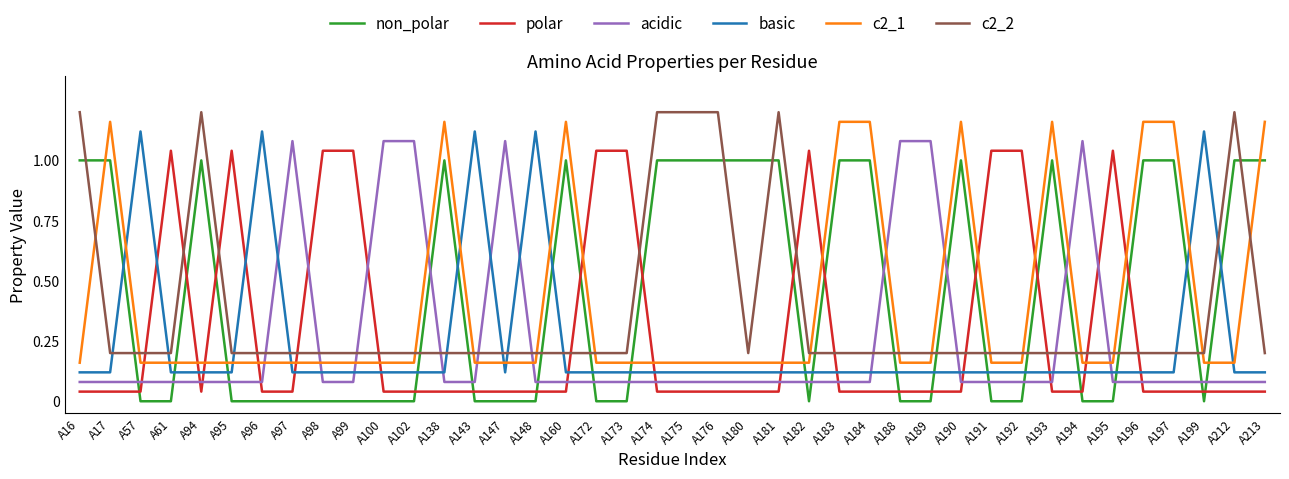

What is the total value across all series at A99?

1.6